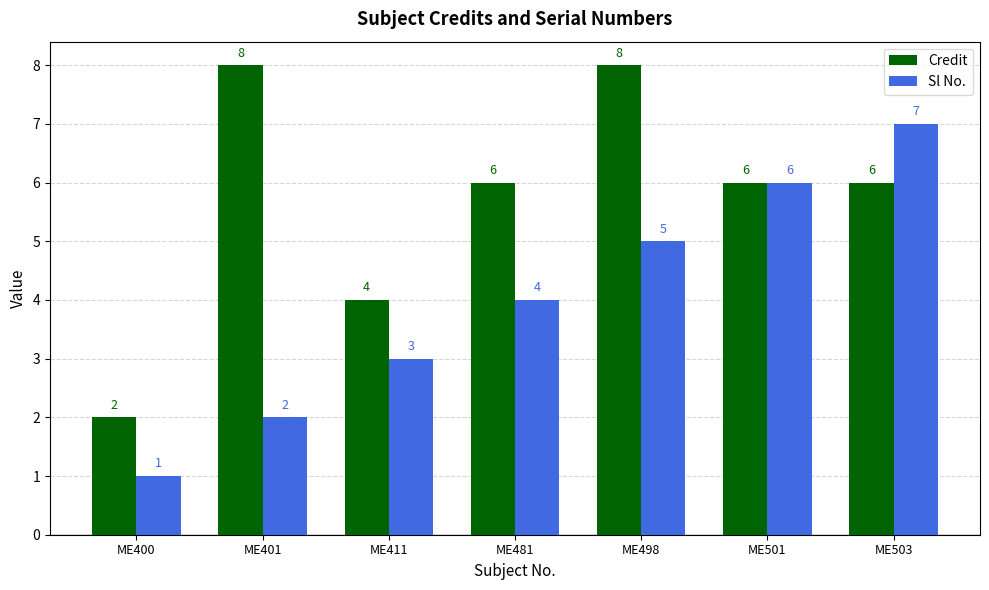

Which series changed the most between ME401 and ME503?

Sl No.